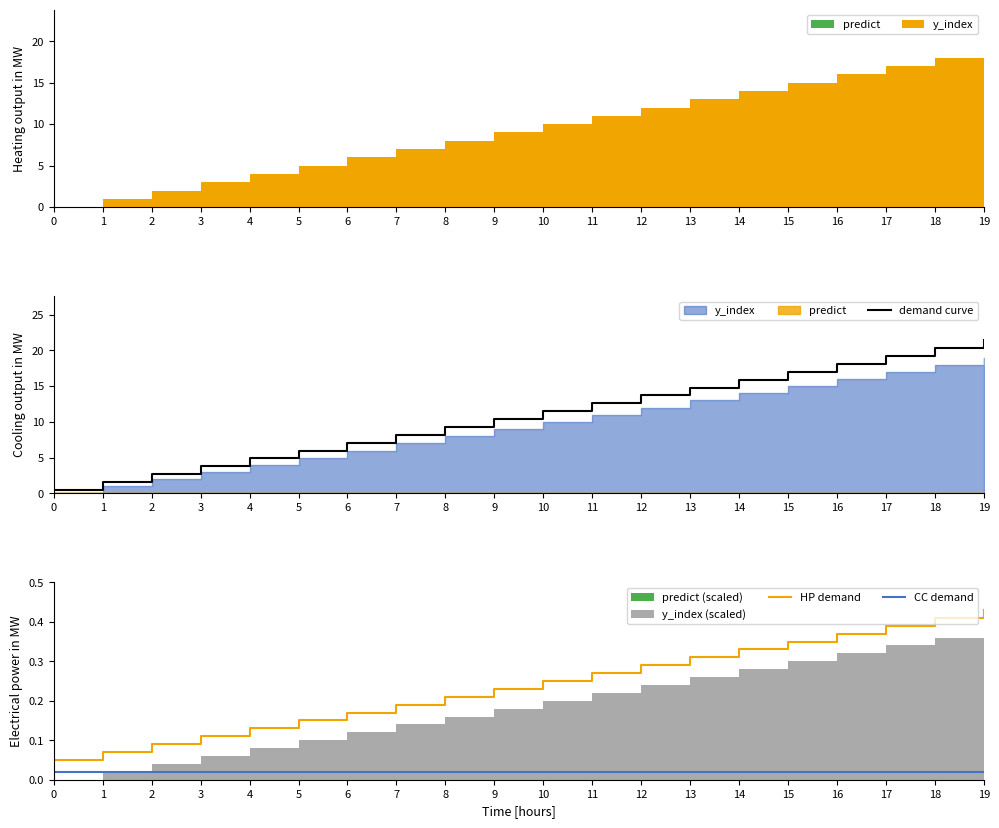

The value of CC demand at 13 is 0.0. True or false?

True